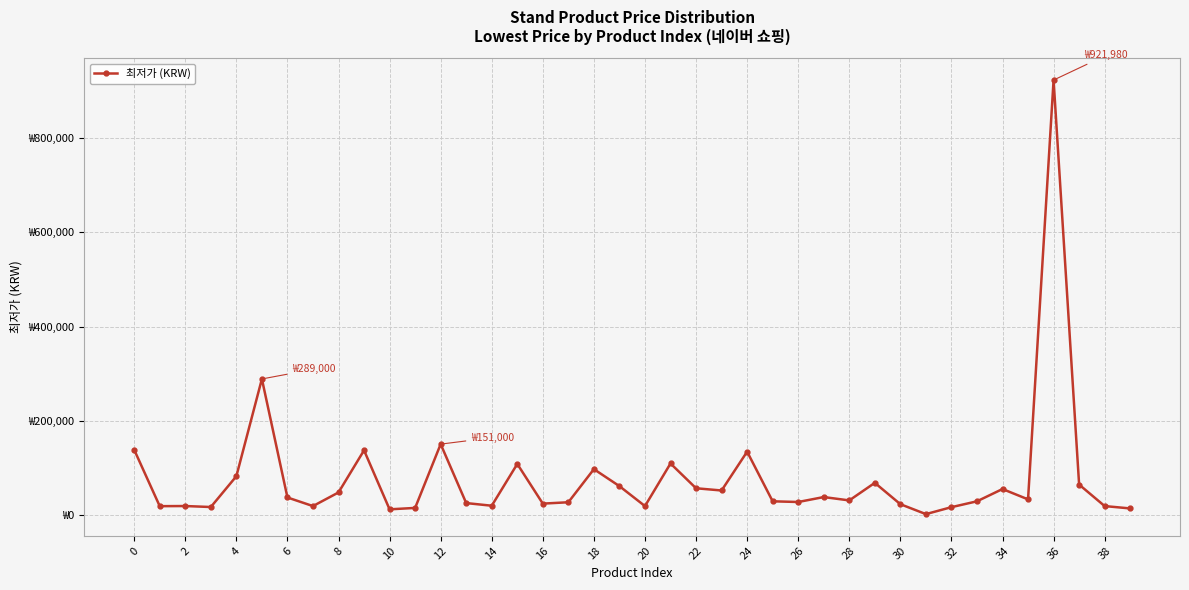

What is the difference between the second highest and second lowest values?

276100